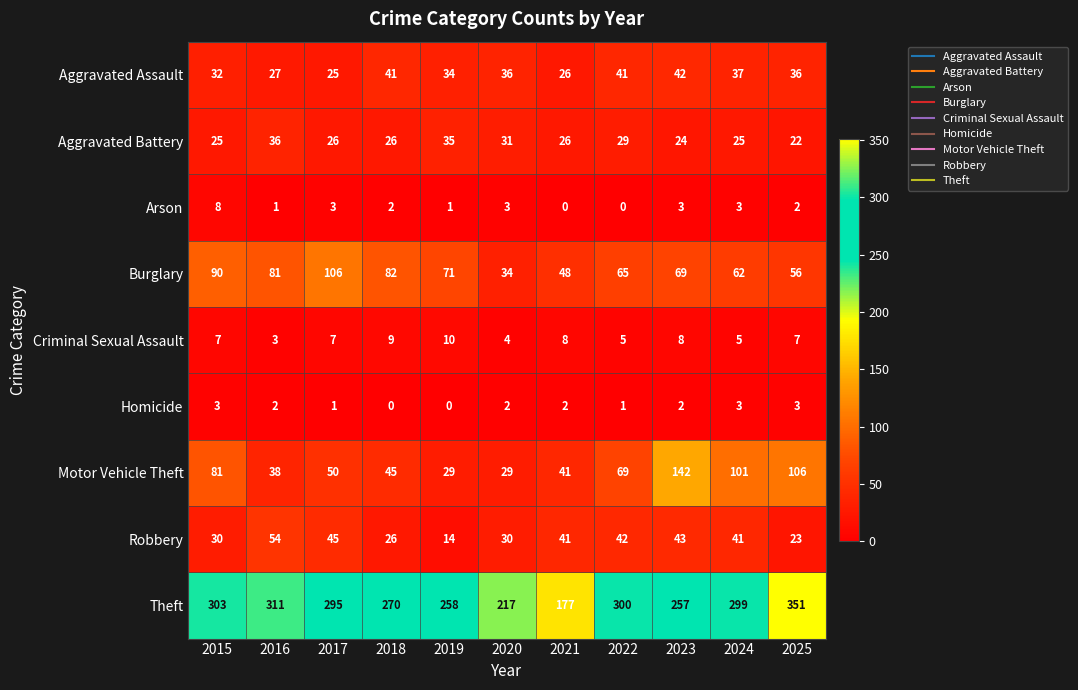

What is the spread (max minus min) of values at 2020?

215